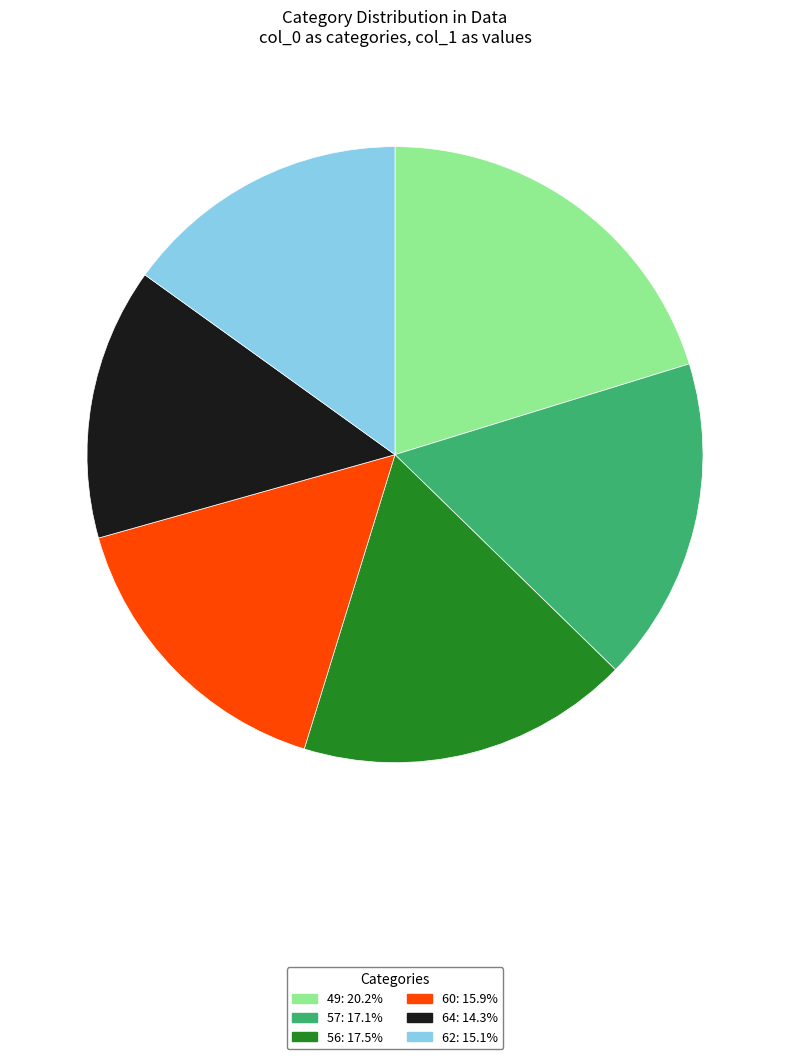

What is the ratio of the value at 49: 20.2% to the value at 60: 15.9%?

1.3